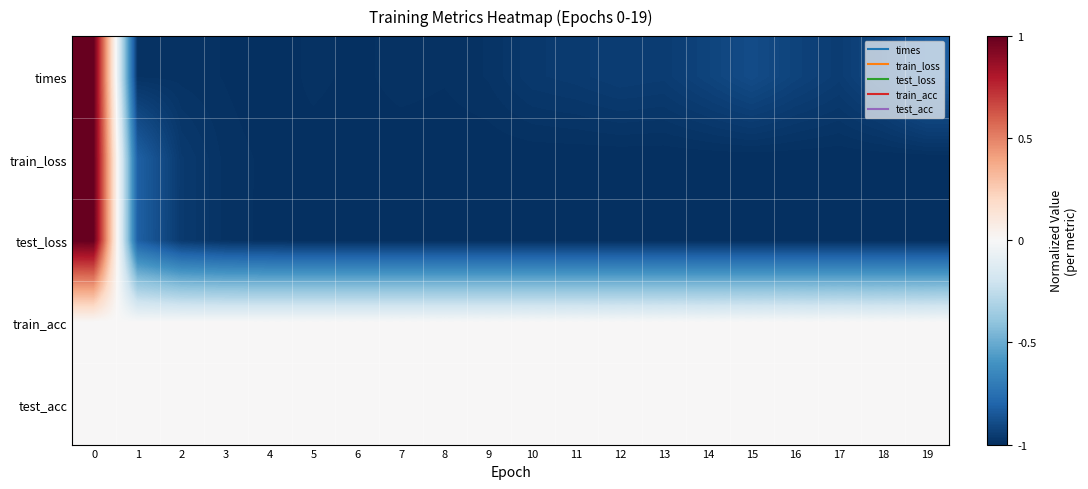

Rank the series at 15 from highest to lowest value.

train_acc, test_acc, times, train_loss, test_loss